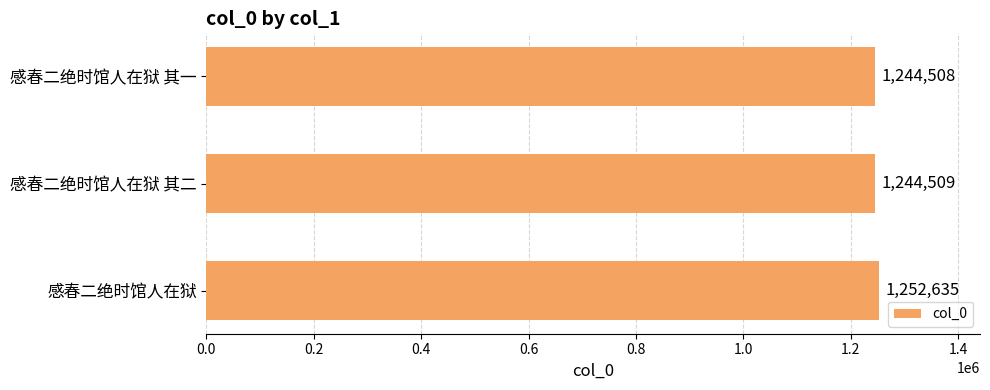

At which label is the value closest to 1248571?

感春二绝时馆人在狱 其二